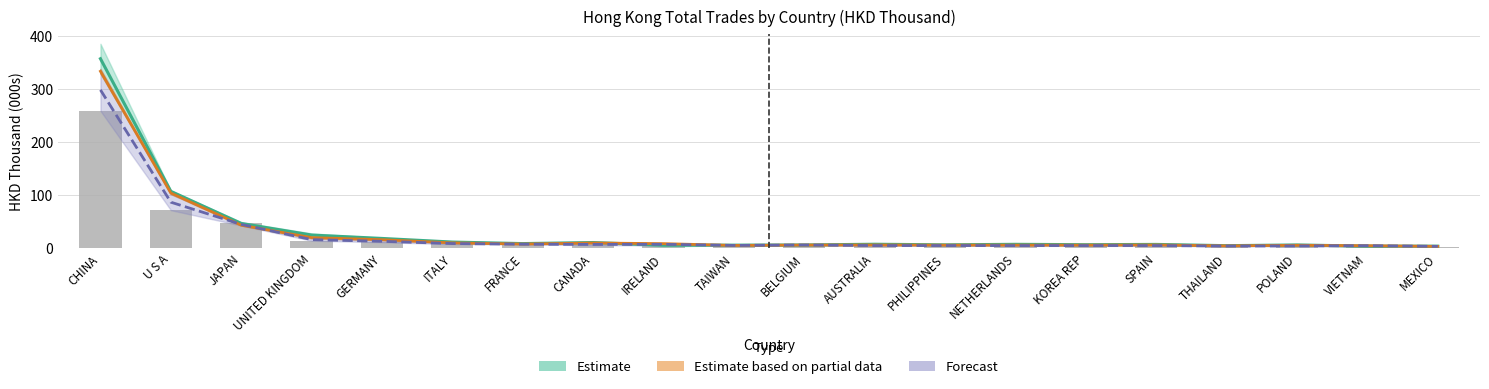

Is it true that Estimate equals 2.7 at NETHERLANDS?

False